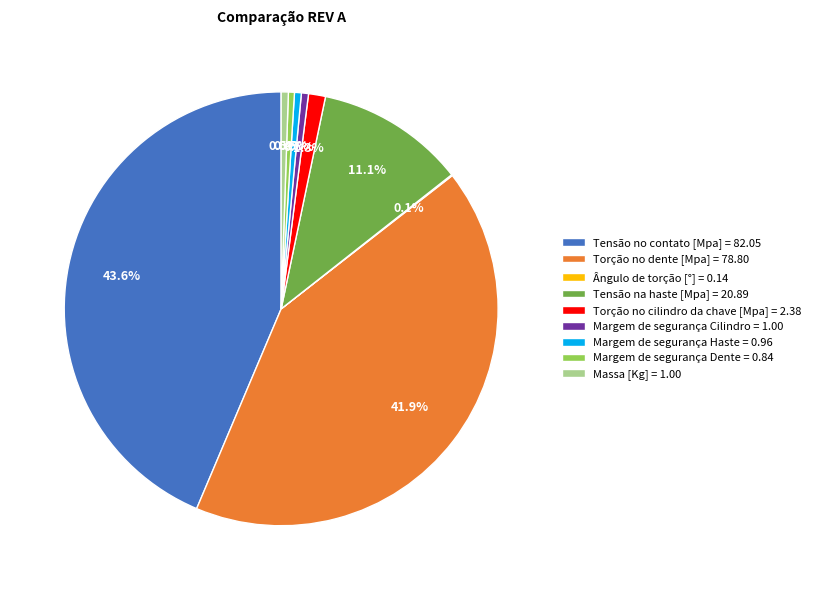

To the nearest percent, what percentage of the pie is Torção no dente [Mpa]?

42%